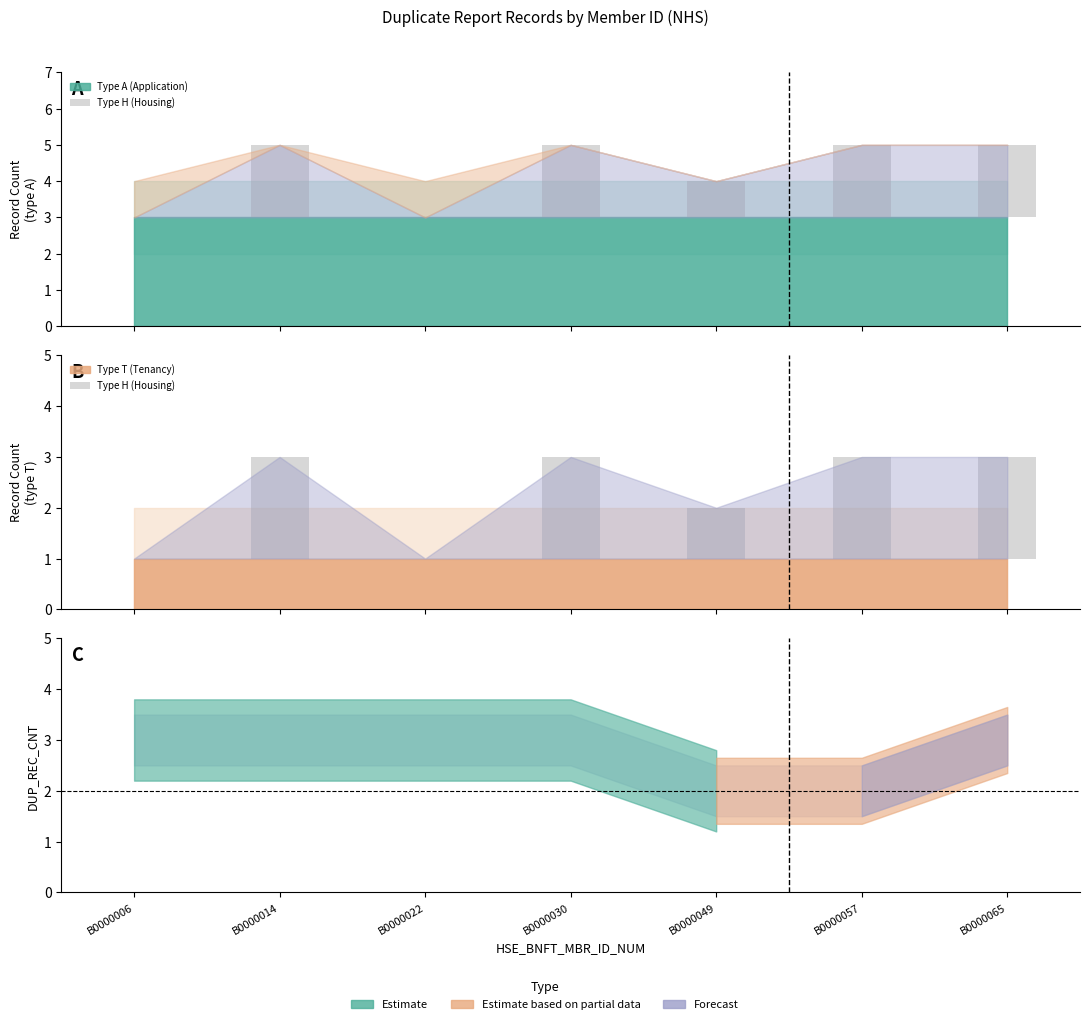

Which label corresponds to the largest value in the chart?

B0000014